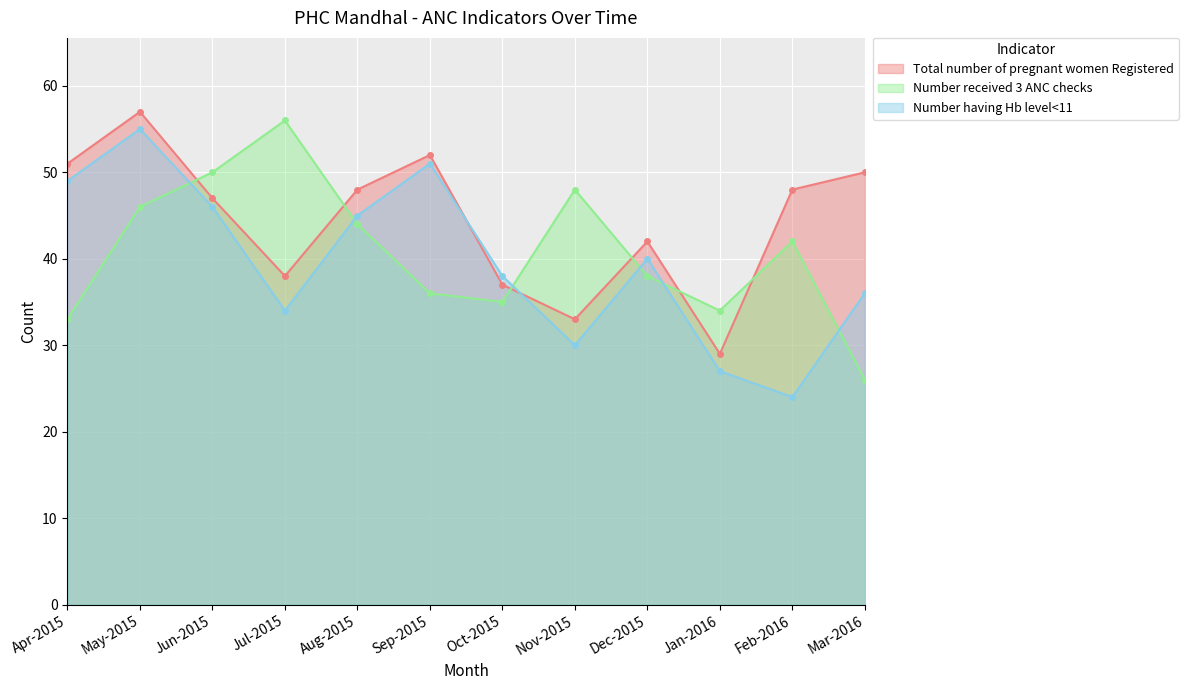

True or false: Total number of pregnant women Registered has more than 0 interior local peaks.

True